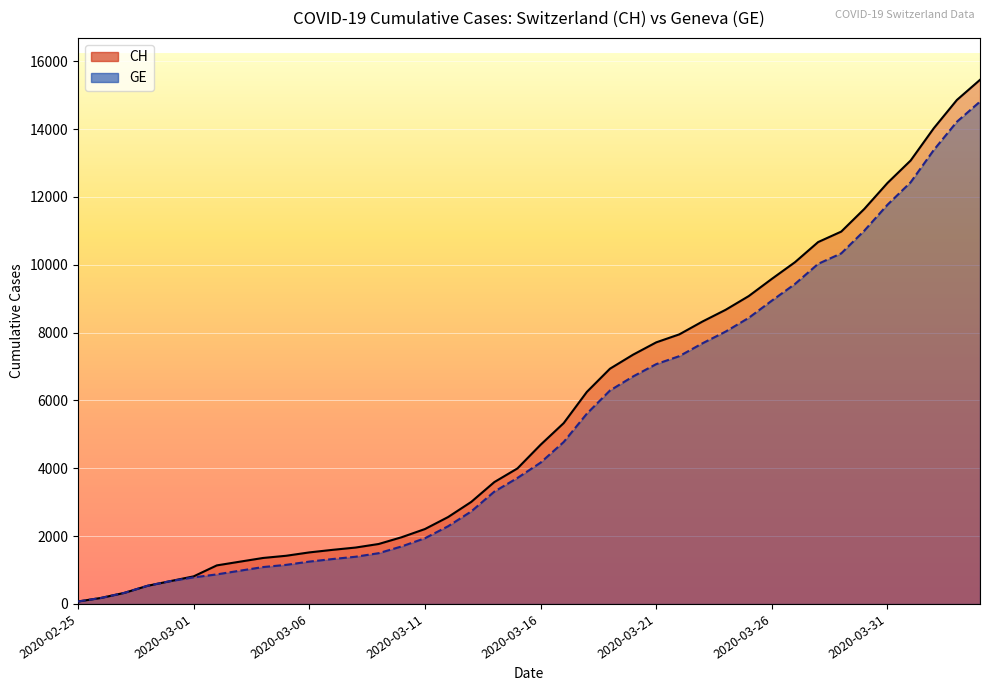

Reading left to right, what are all the values shown in this chart?

CH: 72	178	326	534	674	813	1136	1246	1355	1420	1519	1594	1662	1767	1968	2208	2561	3007	3592	3995	4692	5331	6250	6934	7348	7711	7947	8325	8670	9075	9583	10074	10667	10976	11646	12410	13071	14022	14856	15450
GE: 72	178	326	534	674	783	871	980	1087	1152	1248	1323	1391	1496	1697	1937	2290	2726	3311	3714	4165	4774	5608	6292	6706	7069	7305	7683	8028	8433	8941	9432	10025	10334	11004	11768	12429	13380	14214	14808